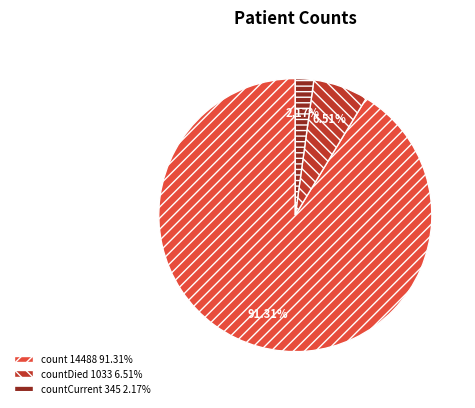

Is there a majority slice in this chart?

Yes